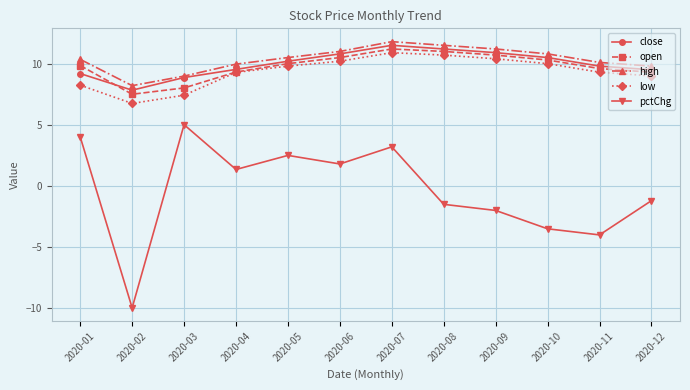

The high series shows 5.7 at 2020-11. True or false?

False